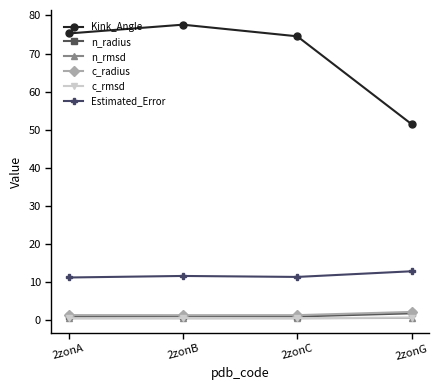

What is the greatest value displayed?

77.6